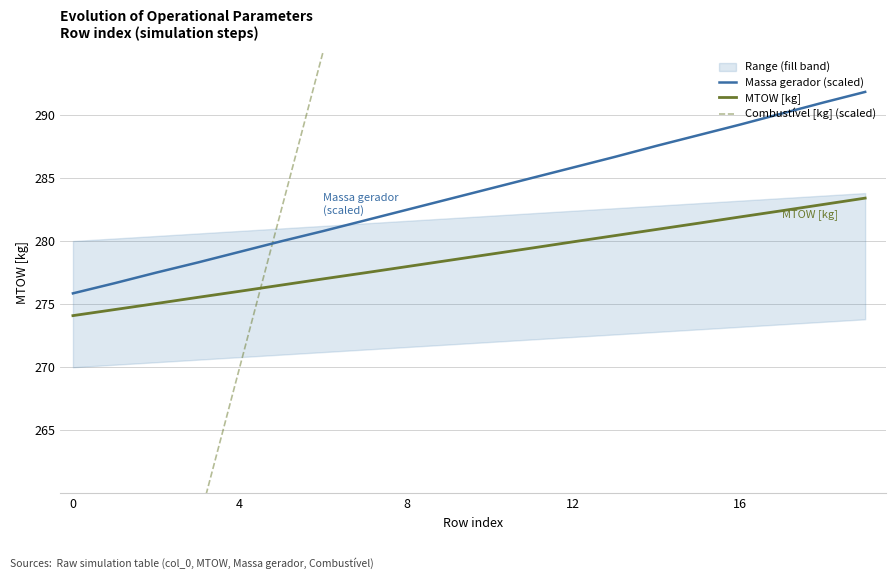

The value of Massa gerador (scaled) at 12 is 285.8. True or false?

True